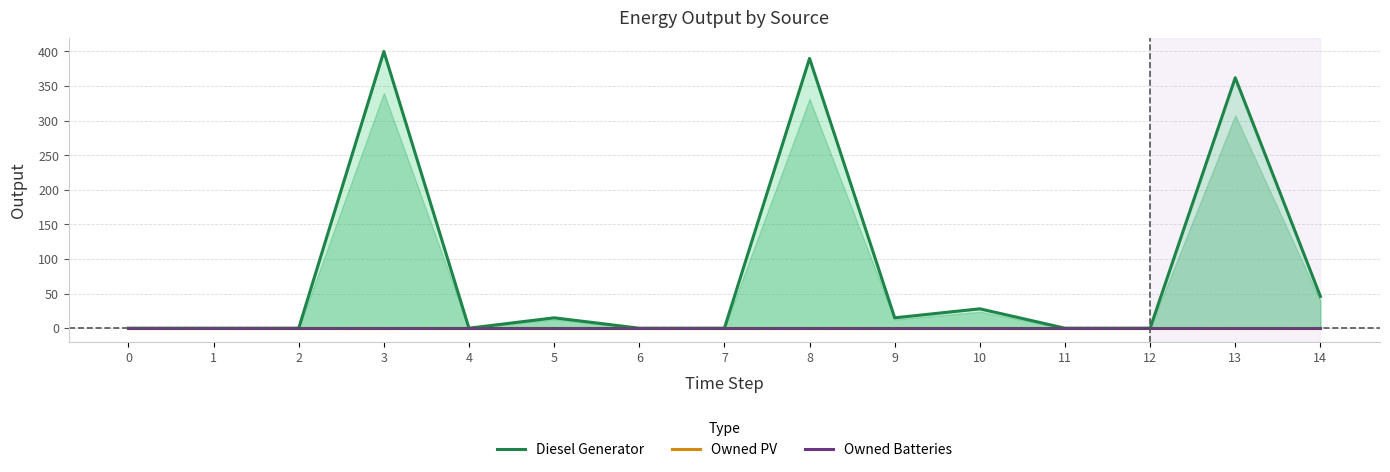

How many data points does each series have?

15